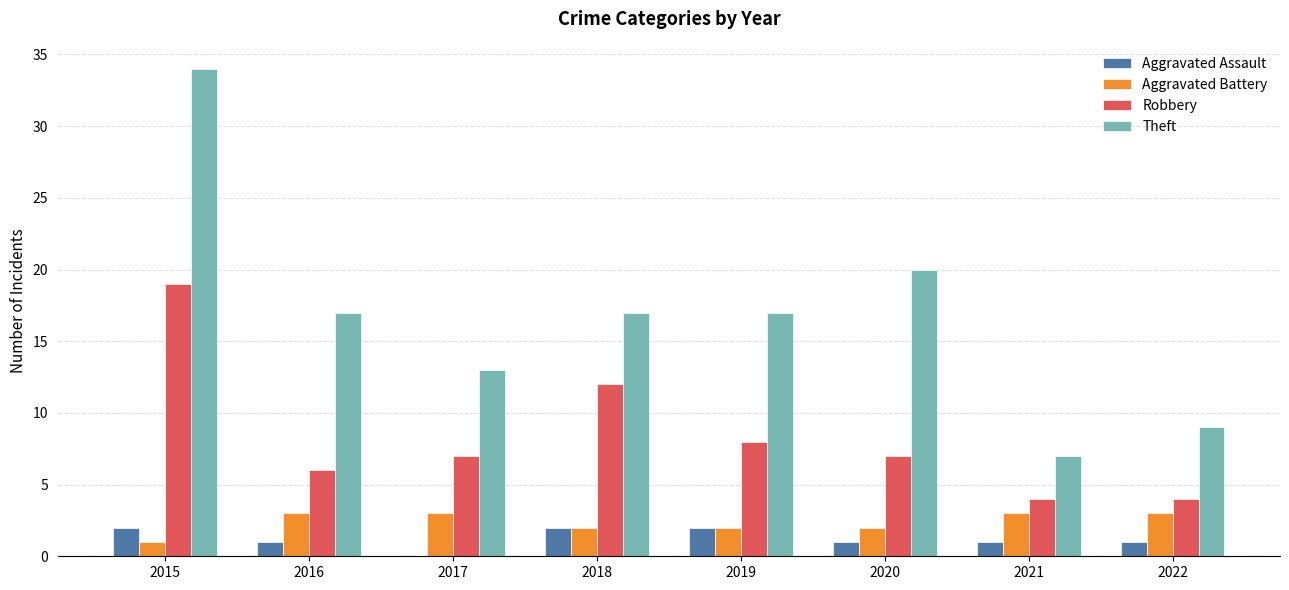

How many data points does each series have?

8